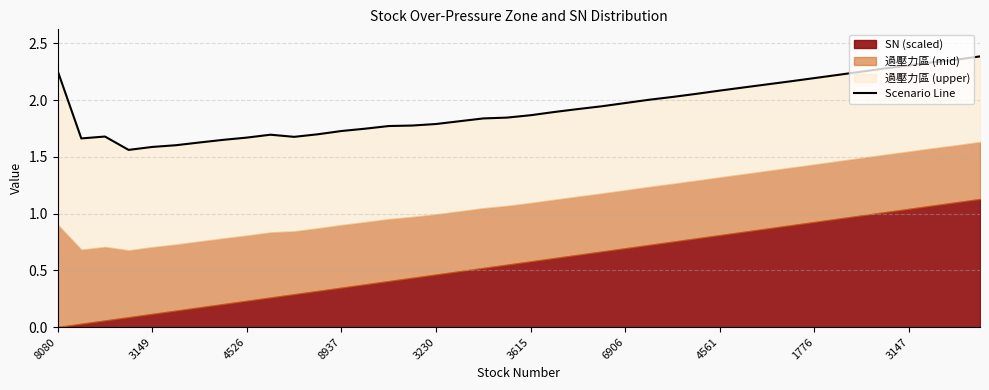

Is it true that the value at 27 is 2.1?

True